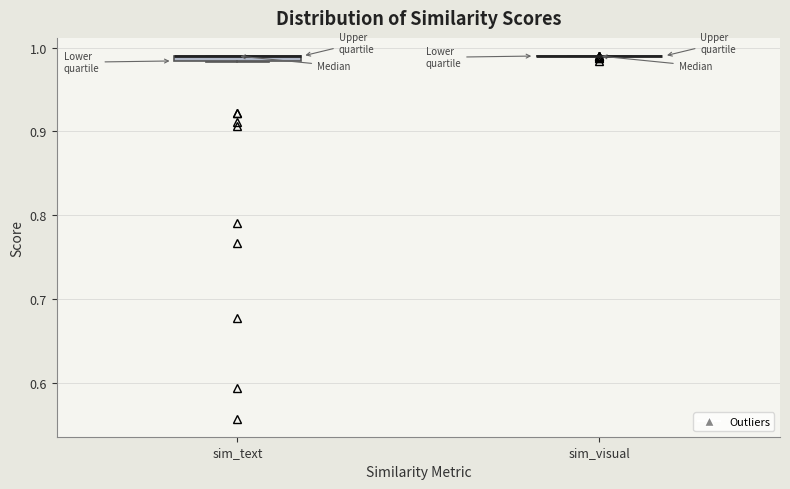

Where is the lower edge of the box for sim_text on the y-axis? The values are not printed on the chart, so give them approximately, as read against the axis.

0.98